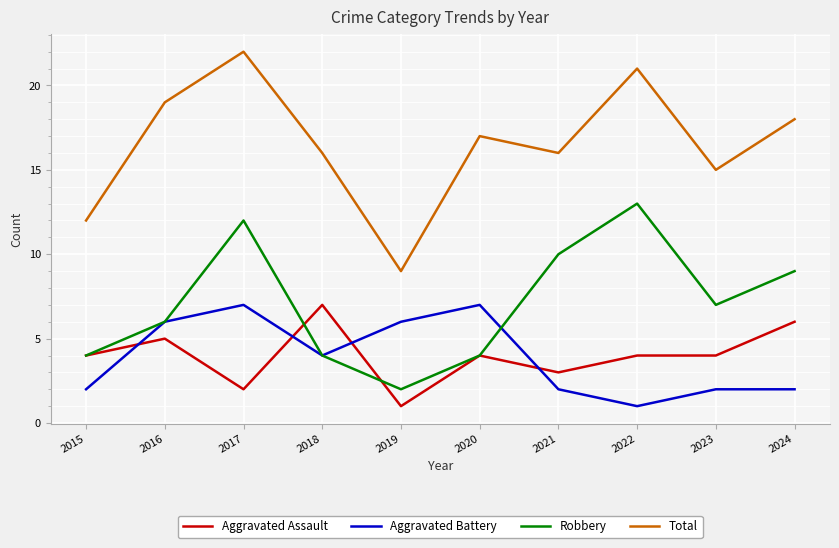

What is the spread (max minus min) of values at 2020?

13